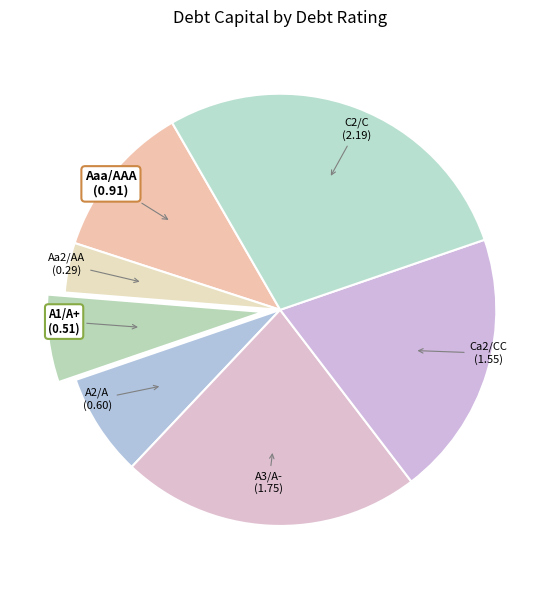

Do Ca2/CC and A1/A+ together represent more than half of the pie?

No